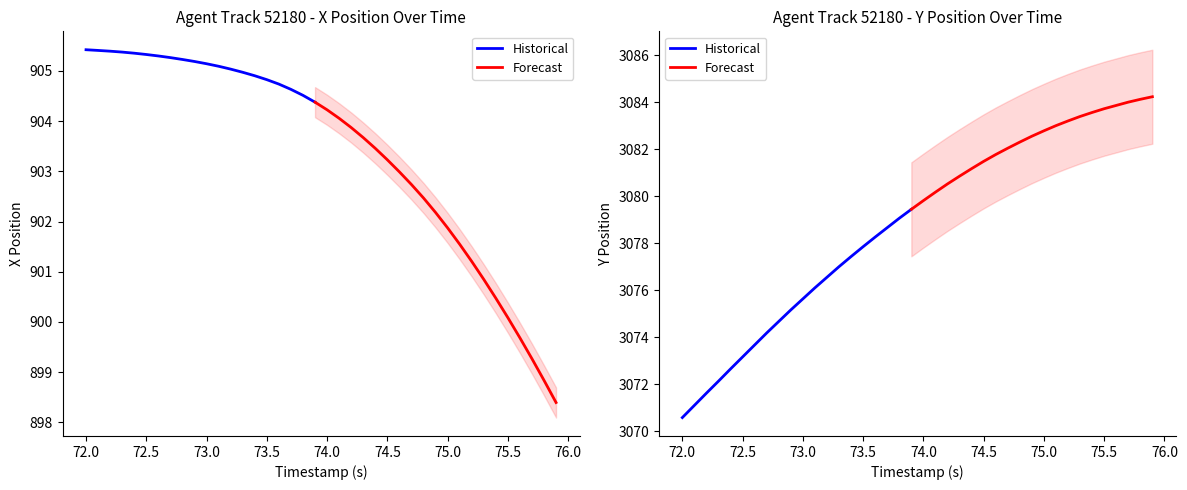

What is the label of the 32nd point from the left?

75.1